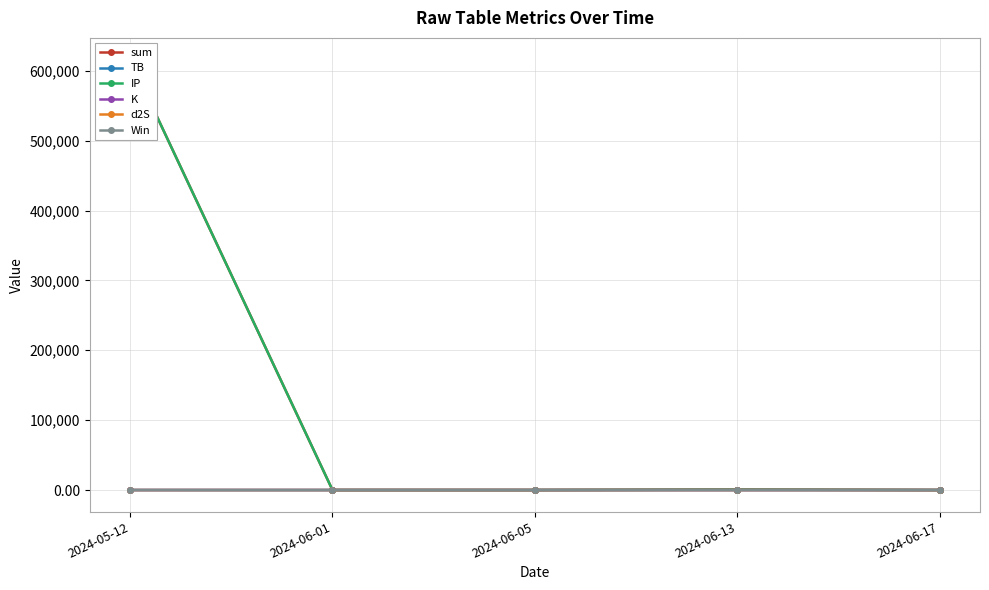

True or false: TB and sum intersect in this chart.

False